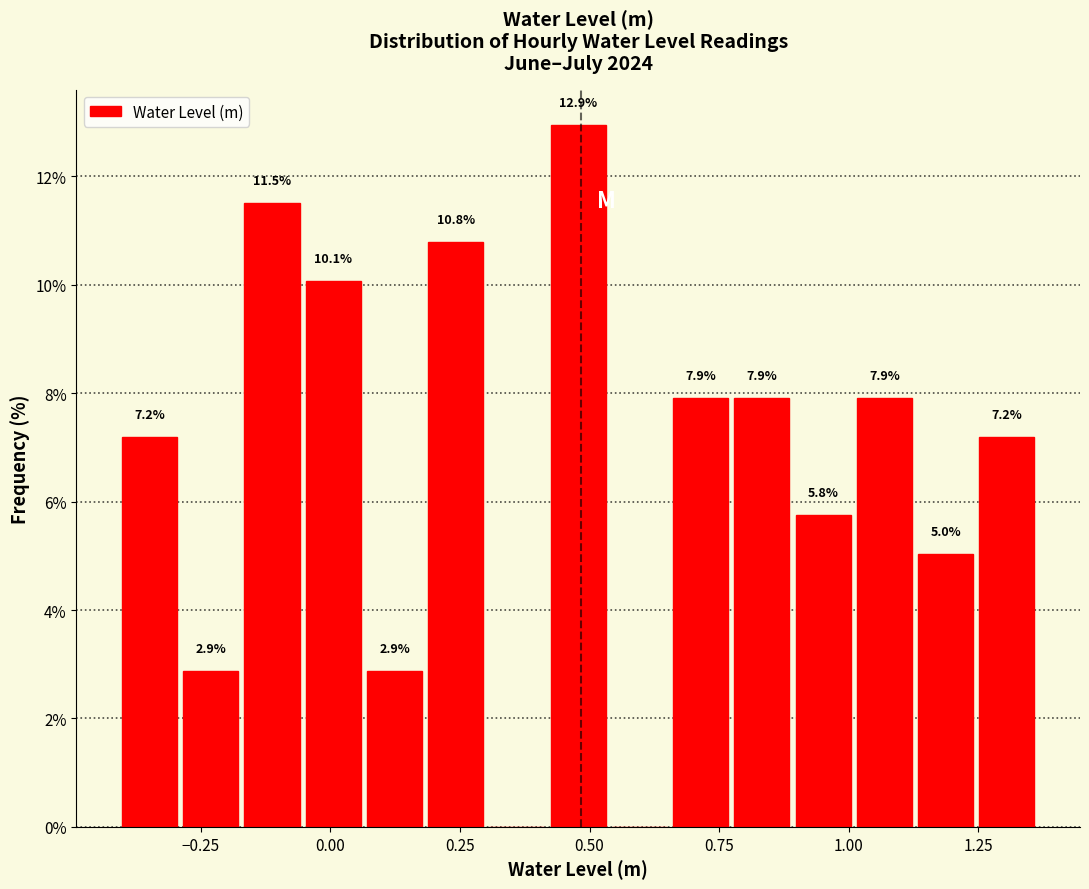

Read against the x-axis, roughly where is the centre of the tallest bar?

0.50